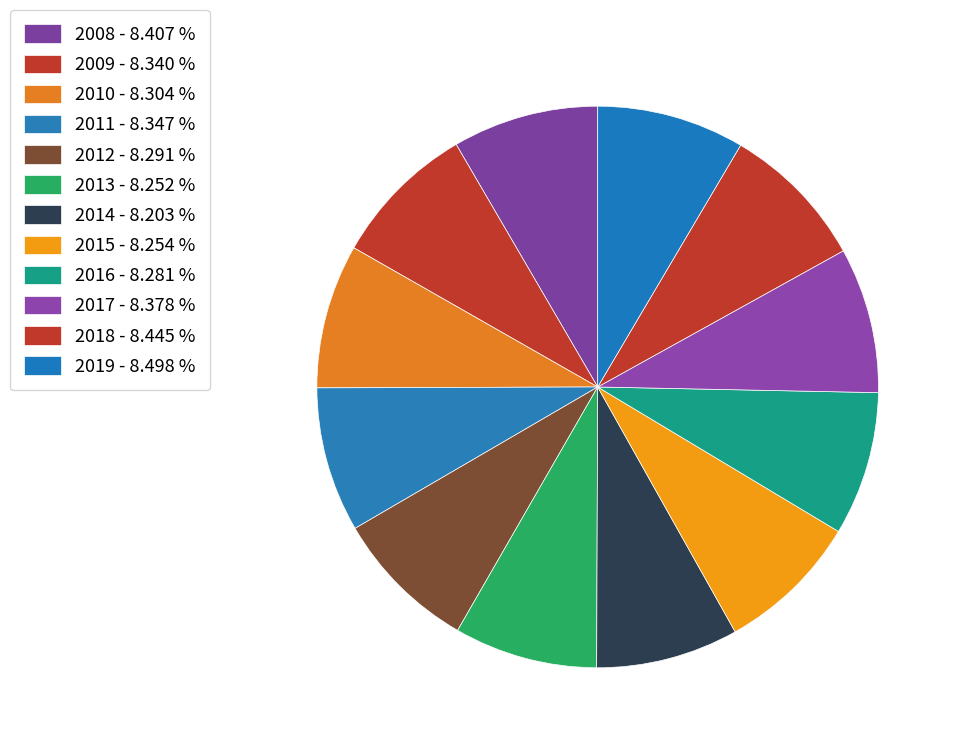

Does any single category account for the majority?

No